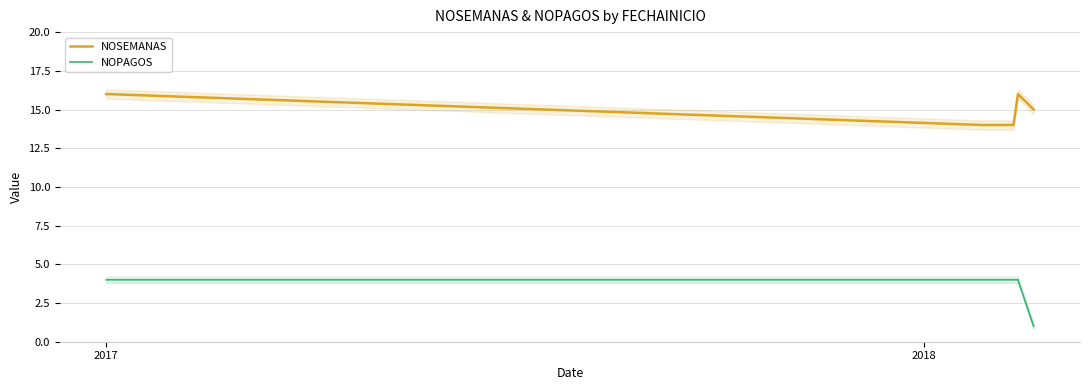

What are all the series names shown in the legend?

NOSEMANAS, NOPAGOS